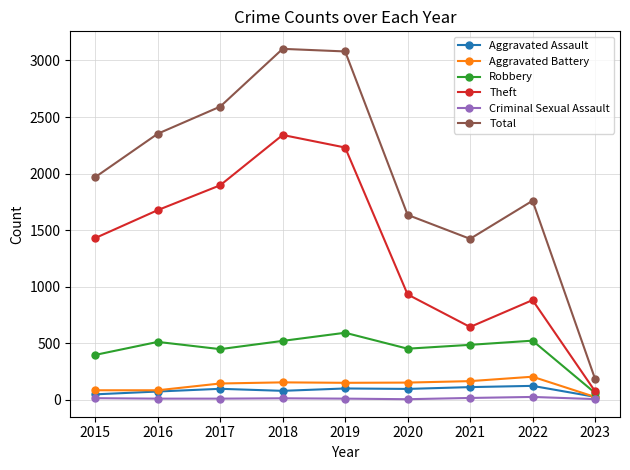

Which series has the largest total across all categories?

Total